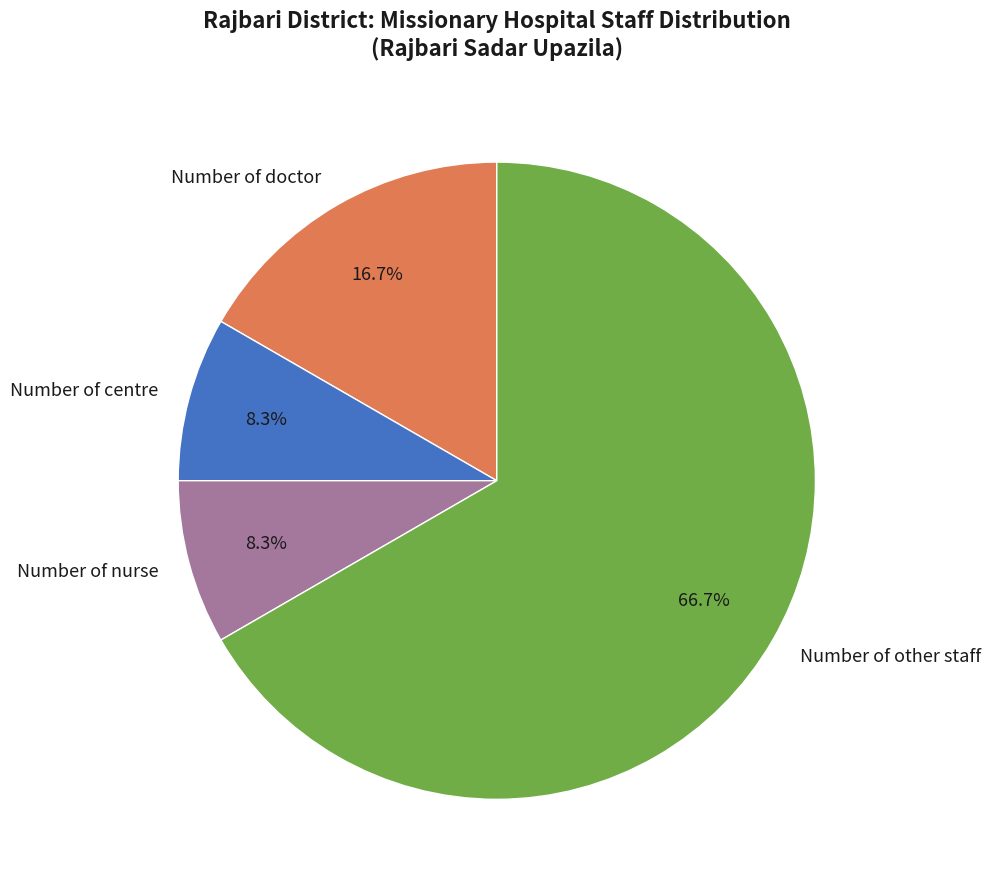

How much of the chart is everything except Number of other staff?

33.3%